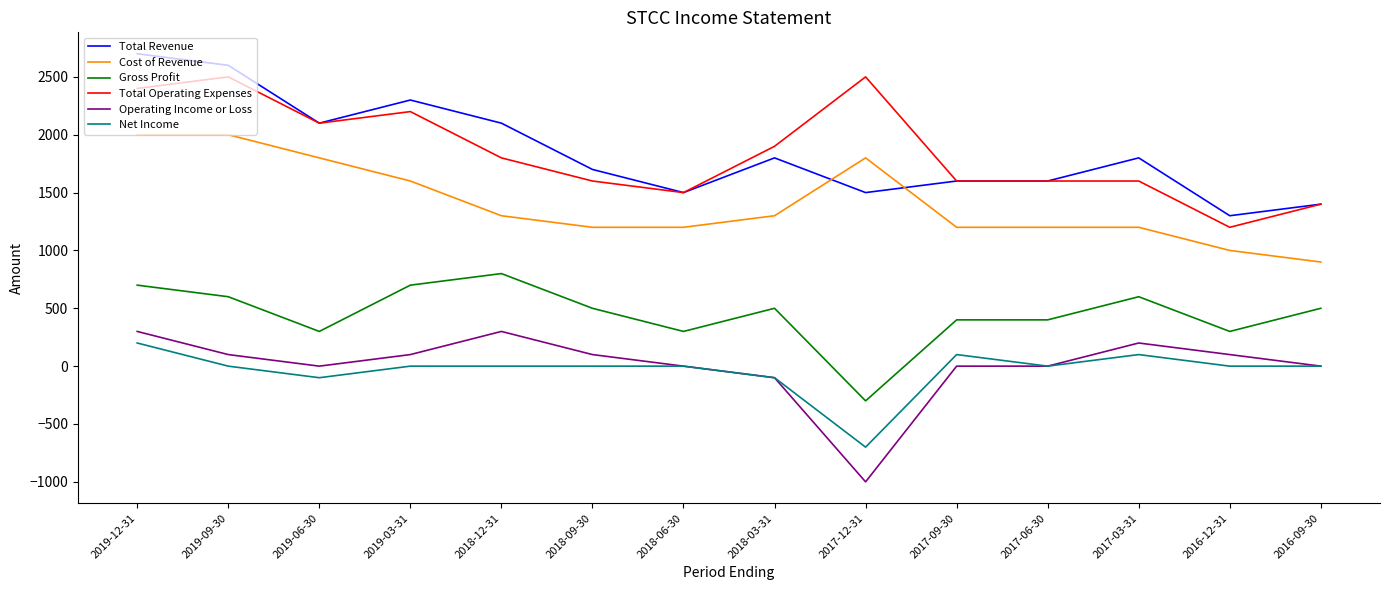

At which label is Net Income closest to -250?

2019-06-30